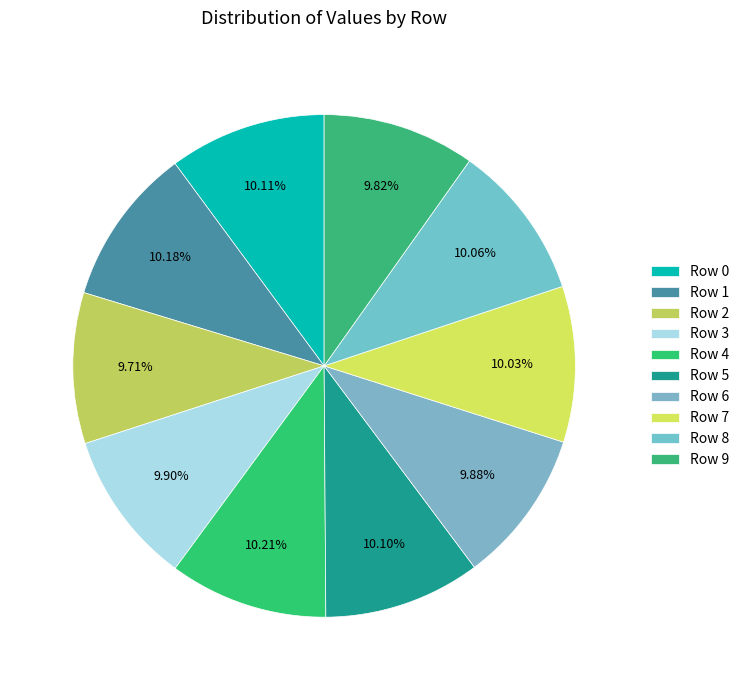

Count the number of slices in the pie.

10